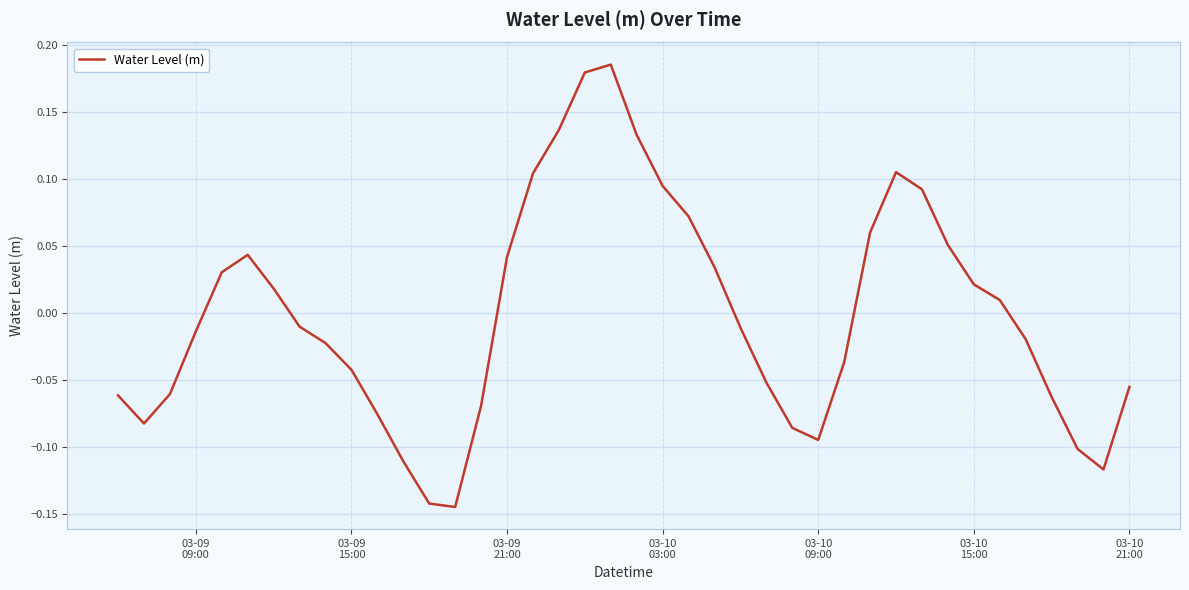

How many series are shown in this chart?

1